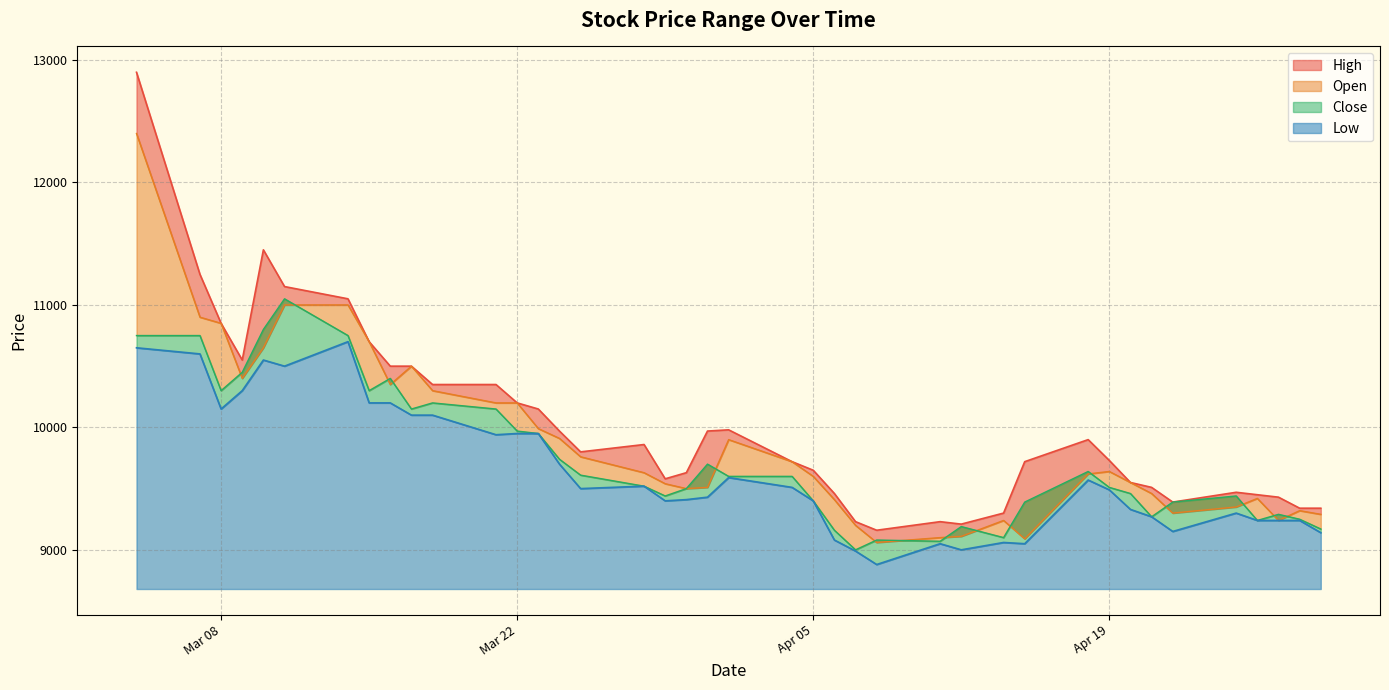

True or false: Open has more than 2 interior local peaks.

True